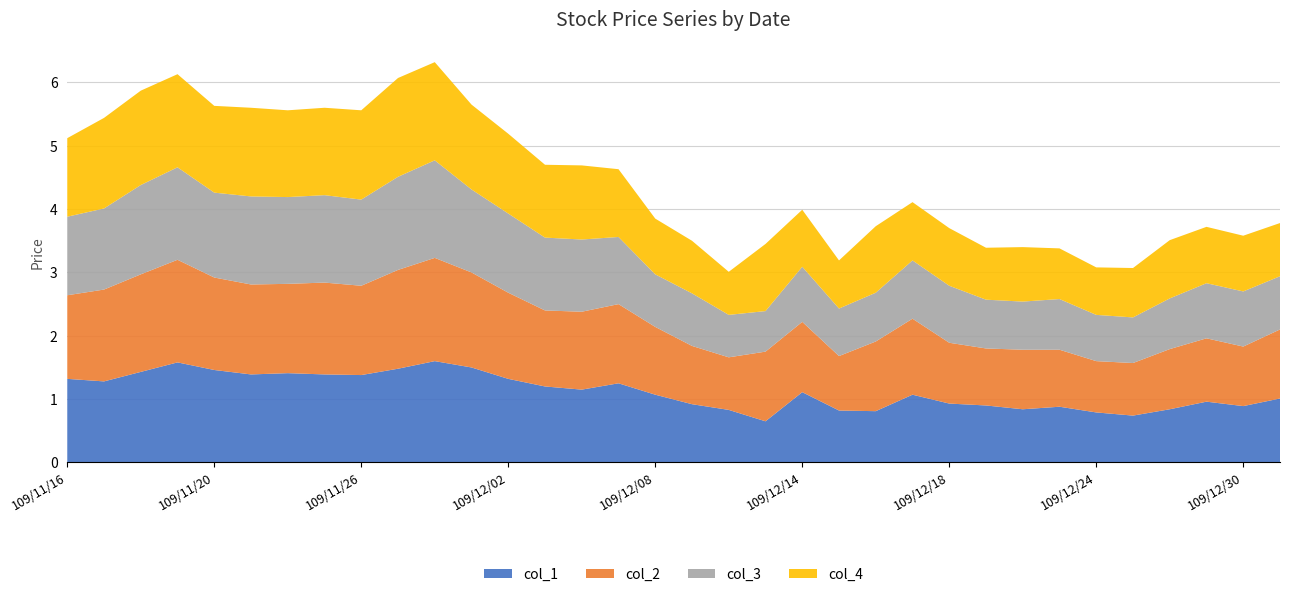

Reading left to right, extract all data points from this chart.

col_1: 109/11/16=1.3	109/11/17=1.3	109/11/18=1.4	109/11/19=1.6	109/11/20=1.5	109/11/23=1.4	109/11/24=1.4	109/11/25=1.4	109/11/26=1.4	109/11/27=1.5	109/11/30=1.6	109/12/01=1.5	109/12/02=1.3	109/12/03=1.2	109/12/04=1.1	109/12/07=1.2	109/12/08=1.1	109/12/09=0.9	109/12/10=0.8	109/12/11=0.7	109/12/14=1.1	109/12/15=0.8	109/12/16=0.8	109/12/17=1.1	109/12/18=0.9	109/12/21=0.9	109/12/22=0.8	109/12/23=0.9	109/12/24=0.8	109/12/25=0.7	109/12/28=0.8	109/12/29=1.0	109/12/30=0.9	109/12/31=1.0
col_2: 109/11/16=1.3	109/11/17=1.4	109/11/18=1.5	109/11/19=1.6	109/11/20=1.5	109/11/23=1.4	109/11/24=1.4	109/11/25=1.4	109/11/26=1.4	109/11/27=1.6	109/11/30=1.6	109/12/01=1.5	109/12/02=1.4	109/12/03=1.2	109/12/04=1.2	109/12/07=1.2	109/12/08=1.1	109/12/09=0.9	109/12/10=0.8	109/12/11=1.1	109/12/14=1.1	109/12/15=0.9	109/12/16=1.1	109/12/17=1.2	109/12/18=1.0	109/12/21=0.9	109/12/22=0.9	109/12/23=0.9	109/12/24=0.8	109/12/25=0.8	109/12/28=0.9	109/12/29=1.0	109/12/30=0.9	109/12/31=1.1
col_3: 109/11/16=1.2	109/11/17=1.3	109/11/18=1.4	109/11/19=1.5	109/11/20=1.3	109/11/23=1.4	109/11/24=1.4	109/11/25=1.4	109/11/26=1.4	109/11/27=1.5	109/11/30=1.5	109/12/01=1.3	109/12/02=1.2	109/12/03=1.1	109/12/04=1.1	109/12/07=1.1	109/12/08=0.8	109/12/09=0.8	109/12/10=0.7	109/12/11=0.6	109/12/14=0.9	109/12/15=0.8	109/12/16=0.8	109/12/17=0.9	109/12/18=0.9	109/12/21=0.8	109/12/22=0.8	109/12/23=0.8	109/12/24=0.7	109/12/25=0.7	109/12/28=0.8	109/12/29=0.9	109/12/30=0.9	109/12/31=0.8
col_4: 109/11/16=1.2	109/11/17=1.4	109/11/18=1.5	109/11/19=1.5	109/11/20=1.4	109/11/23=1.4	109/11/24=1.4	109/11/25=1.4	109/11/26=1.4	109/11/27=1.6	109/11/30=1.6	109/12/01=1.3	109/12/02=1.3	109/12/03=1.1	109/12/04=1.2	109/12/07=1.1	109/12/08=0.9	109/12/09=0.8	109/12/10=0.7	109/12/11=1.1	109/12/14=0.9	109/12/15=0.8	109/12/16=1.1	109/12/17=0.9	109/12/18=0.9	109/12/21=0.8	109/12/22=0.9	109/12/23=0.8	109/12/24=0.8	109/12/25=0.8	109/12/28=0.9	109/12/29=0.9	109/12/30=0.9	109/12/31=0.8